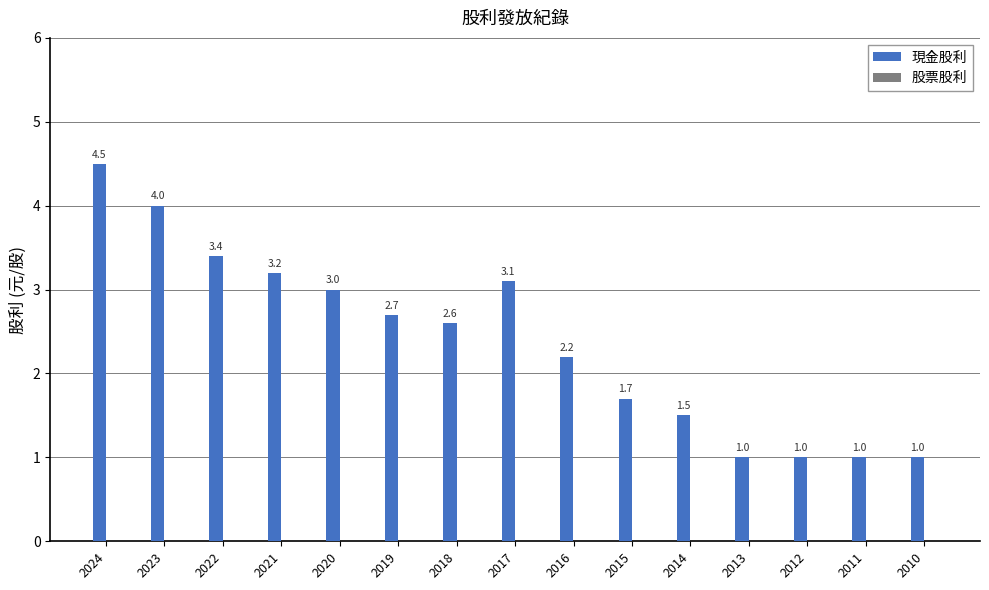

What is the change in value from 2017 to 2016?

-0.9